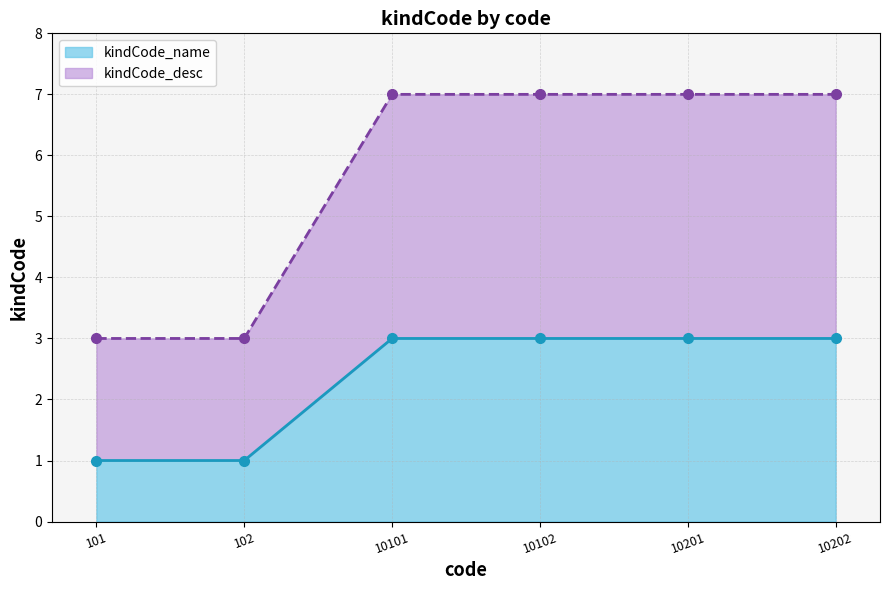

Reading right to left, extract all data points from this chart.

kindCode_name: 3	3	3	3	1	1
kindCode_desc: 7	7	7	7	3	3